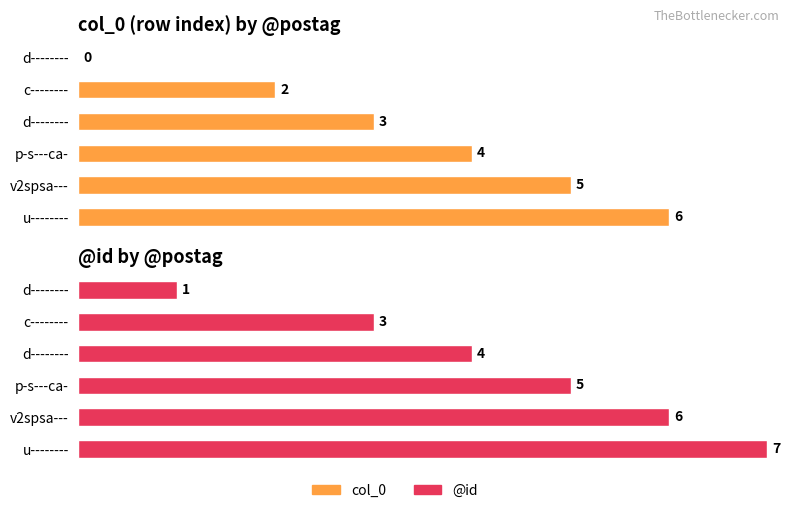

Reading left to right, list all the values displayed in this chart.

col_0: 0	2	3	4	5	6
@id: 1	3	4	5	6	7